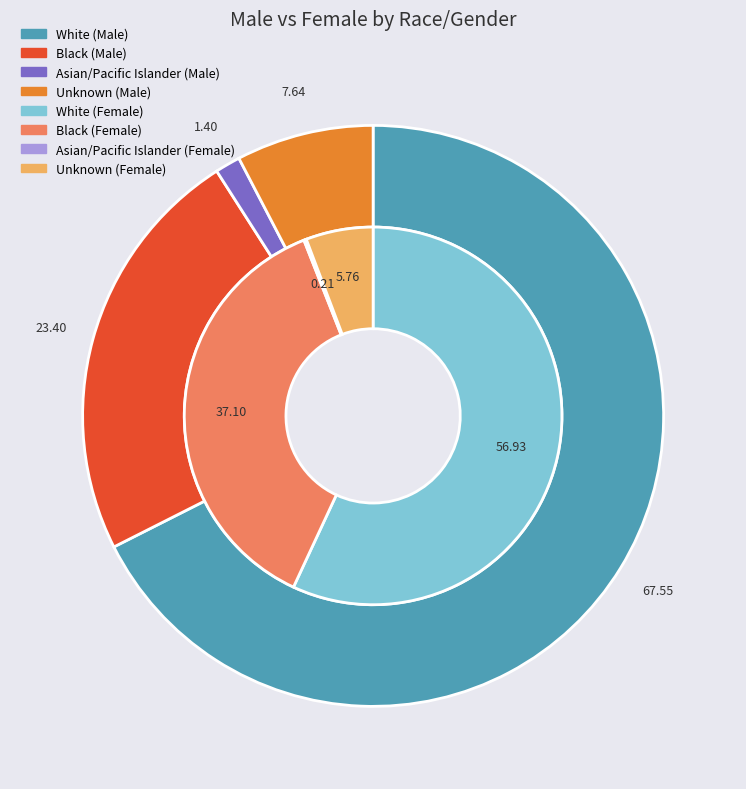

Does White represent more than half of the total?

Yes